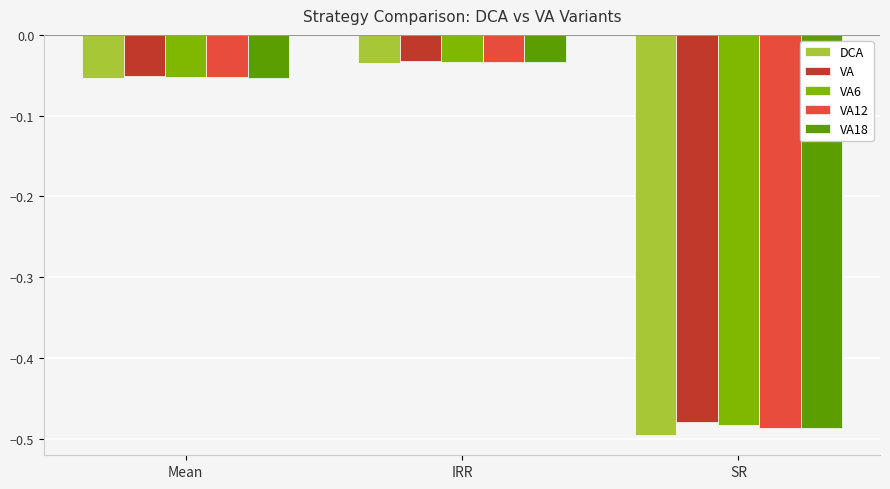

What is the difference between the maximum and minimum values in the DCA series?

0.5